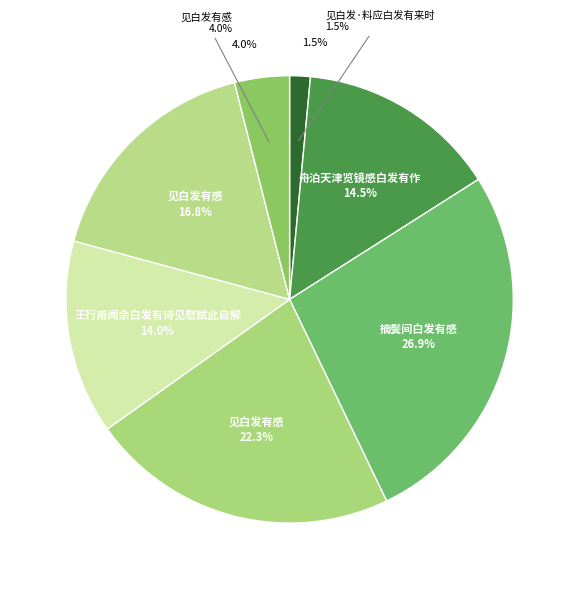

Between 见白发有感 and 见白发有感, which is larger?

见白发有感